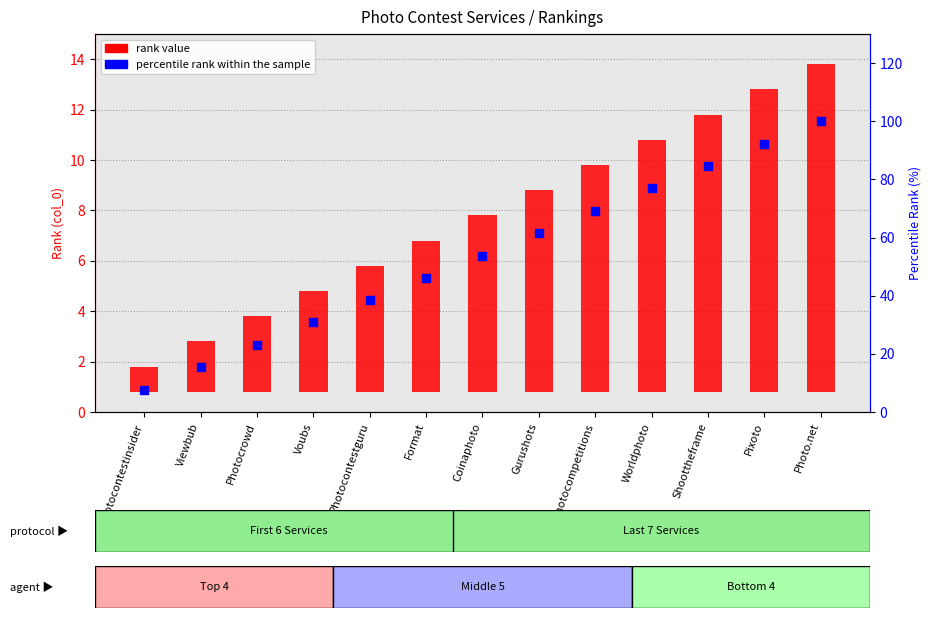

At how many categories does at least one series exceed 66?

5